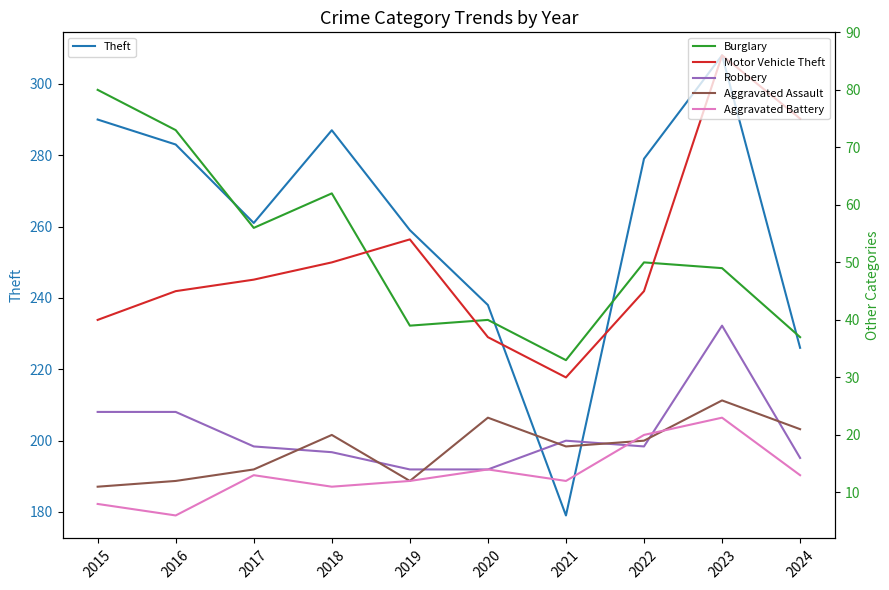

At which label does Aggravated Battery reach its minimum?

2016